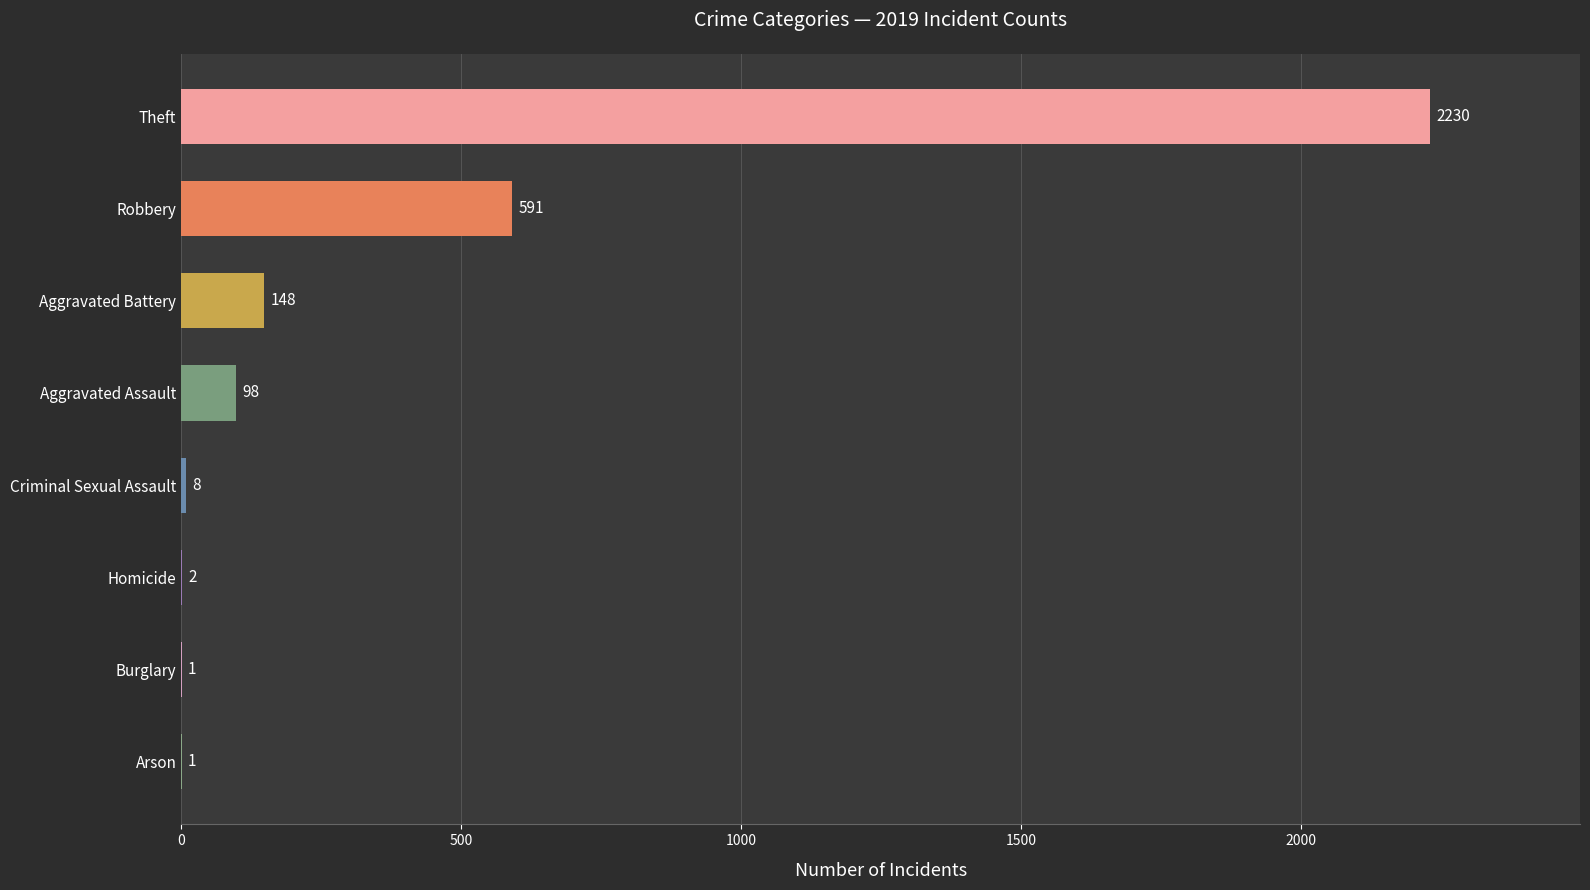

What is the greatest value displayed?

2230